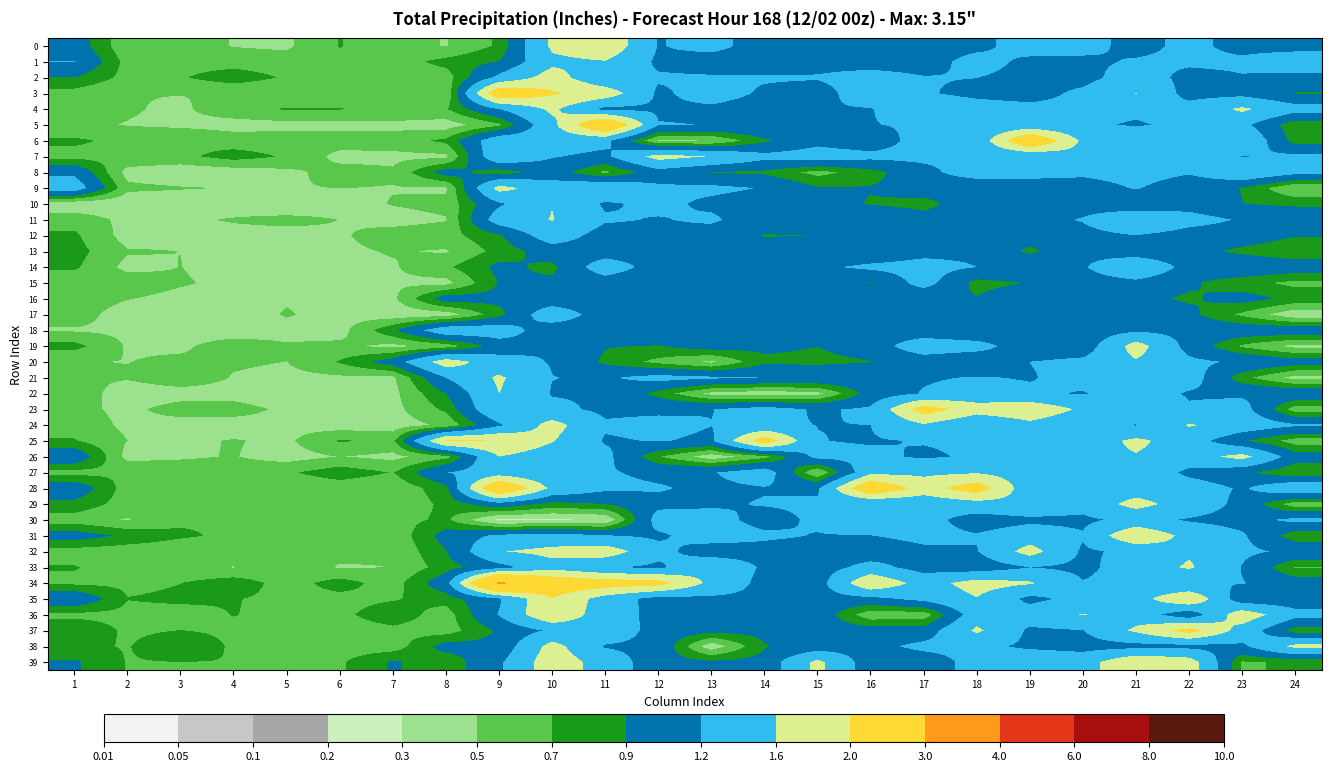

Reading right to left, transcribe all the data shown in this chart.

0: 24=1.1	23=1.1	22=1.3	21=1.1	20=1.3	19=1.3	18=1.1	17=1.0	16=1.1	15=1.0	14=1.1	13=1.3	12=1.2	11=1.9	10=1.7	9=0.7	8=0.5	7=0.6	6=0.7	5=0.5	4=0.5	3=0.6	2=0.5	1=1.0
1: 24=1.4	23=1.3	22=1.3	21=1.2	20=1.1	19=1.1	18=1.3	17=1.1	16=1.1	15=1.1	14=1.0	13=1.1	12=1.1	11=1.6	10=1.5	9=0.9	8=0.8	7=0.6	6=0.6	5=0.6	4=0.6	3=0.6	2=0.6	1=1.2
2: 24=1.1	23=1.2	22=1.1	21=1.4	20=1.1	19=1.1	18=1.2	17=1.2	16=1.3	15=1.2	14=1.2	13=1.2	12=1.2	11=1.3	10=1.8	9=1.3	8=0.6	7=0.6	6=0.5	5=0.7	4=0.8	3=0.7	2=0.6	1=0.9
3: 24=0.9	23=1.1	22=1.1	21=1.6	20=1.3	19=1.1	18=1.1	17=1.2	16=1.4	15=1.1	14=1.2	13=1.3	12=1.1	11=1.8	10=2.0	9=2.4	8=0.5	7=0.5	6=0.5	5=0.5	4=0.5	3=0.5	2=0.5	1=0.6
4: 24=1.3	23=1.7	22=1.3	21=1.3	20=1.3	19=1.3	18=1.3	17=1.4	16=1.2	15=1.2	14=1.1	13=1.1	12=1.2	11=1.1	10=1.7	9=1.2	8=0.7	7=0.7	6=0.7	5=0.7	4=0.6	3=0.5	2=0.5	1=0.6
5: 24=0.7	23=1.3	22=1.3	21=1.2	20=1.3	19=1.3	18=1.3	17=1.2	16=1.2	15=1.2	14=1.2	13=1.2	12=1.2	11=2.6	10=1.5	9=0.7	8=0.4	7=0.4	6=0.4	5=0.4	4=0.4	3=0.5	2=0.5	1=0.5
6: 24=0.8	23=1.5	22=1.2	21=1.6	20=1.5	19=2.5	18=1.3	17=1.4	16=1.0	15=1.1	14=0.9	13=0.5	12=0.5	11=1.3	10=1.4	9=1.4	8=0.7	7=0.6	6=0.6	5=0.6	4=0.6	3=0.7	2=0.6	1=0.7
7: 24=1.3	23=1.2	22=1.6	21=1.5	20=1.5	19=1.3	18=1.2	17=1.3	16=1.3	15=1.4	14=1.3	13=1.6	12=1.8	11=1.1	10=1.2	9=1.5	8=0.5	7=0.4	6=0.4	5=0.7	4=0.8	3=0.6	2=0.7	1=0.6
8: 24=1.3	23=1.5	22=1.2	21=1.3	20=1.3	19=1.3	18=1.4	17=1.1	16=0.8	15=0.6	14=0.9	13=0.9	12=1.1	11=0.7	10=1.0	9=0.8	8=1.0	7=0.5	6=0.6	5=0.5	4=0.4	3=0.4	2=0.4	1=1.1
9: 24=0.5	23=0.9	22=1.0	21=1.2	20=1.0	19=1.0	18=0.9	17=1.0	16=0.9	15=0.9	14=1.2	13=1.3	12=1.2	11=1.6	10=1.4	9=1.7	8=0.5	7=0.5	6=0.5	5=0.5	4=0.5	3=0.5	2=0.5	1=1.4
10: 24=0.9	23=0.9	22=1.1	21=0.9	20=1.0	19=0.9	18=1.0	17=0.8	16=0.9	15=1.0	14=1.0	13=1.1	12=1.3	11=1.2	10=1.6	9=1.2	8=0.6	7=0.5	6=0.4	5=0.3	4=0.4	3=0.4	2=0.3	1=0.3
11: 24=1.1	23=1.2	22=1.3	21=1.6	20=1.2	19=1.1	18=1.0	17=1.0	16=1.1	15=1.2	14=1.0	13=1.3	12=1.2	11=1.2	10=1.6	9=1.4	8=0.5	7=0.4	6=0.5	5=0.6	4=0.5	3=0.5	2=0.4	1=0.6
12: 24=0.9	23=1.0	22=1.1	21=1.2	20=1.1	19=1.0	18=1.0	17=1.0	16=1.0	15=0.9	14=0.9	13=1.0	12=1.1	11=1.0	10=1.4	9=0.9	8=0.6	7=0.6	6=0.5	5=0.4	4=0.4	3=0.5	2=0.4	1=0.7
13: 24=0.7	23=0.8	22=1.0	21=1.0	20=1.1	19=0.8	18=1.1	17=1.1	16=1.0	15=1.0	14=1.0	13=0.9	12=1.1	11=1.0	10=1.0	9=0.8	8=0.5	7=0.5	6=0.5	5=0.4	4=0.4	3=0.5	2=0.5	1=0.8
14: 24=1.1	23=1.1	22=1.1	21=1.6	20=1.2	19=1.2	18=1.2	17=1.3	16=1.3	15=1.1	14=1.1	13=1.2	12=1.0	11=1.4	10=0.8	9=1.0	8=0.7	7=0.5	6=0.5	5=0.5	4=0.4	3=0.5	2=0.4	1=0.7
15: 24=0.6	23=0.8	22=0.9	21=1.1	20=1.0	19=0.9	18=0.8	17=1.3	16=0.9	15=1.0	14=1.2	13=1.0	12=0.9	11=1.0	10=1.0	9=0.9	8=0.4	7=0.5	6=0.5	5=0.4	4=0.4	3=0.5	2=0.6	1=0.6
16: 24=0.8	23=1.0	22=0.9	21=1.0	20=0.9	19=1.1	18=0.9	17=0.9	16=1.0	15=1.0	14=0.9	13=1.0	12=1.1	11=1.0	10=1.0	9=1.0	8=1.0	7=0.5	6=0.4	5=0.5	4=0.4	3=0.4	2=0.5	1=0.6
17: 24=0.3	23=0.7	22=1.0	21=1.2	20=1.0	19=0.9	18=1.1	17=0.9	16=0.9	15=1.0	14=1.0	13=1.0	12=0.9	11=1.0	10=1.4	9=0.8	8=0.4	7=0.4	6=0.4	5=0.5	4=0.4	3=0.4	2=0.4	1=0.6
18: 24=1.1	23=1.1	22=1.1	21=1.1	20=1.0	19=0.9	18=0.9	17=1.0	16=1.0	15=0.9	14=1.0	13=1.0	12=1.1	11=1.1	10=1.0	9=1.4	8=1.4	7=0.9	6=0.4	5=0.4	4=0.4	3=0.4	2=0.5	1=0.5
19: 24=0.4	23=0.7	22=1.1	21=1.8	20=1.0	19=1.0	18=1.3	17=1.4	16=1.0	15=0.9	14=1.0	13=1.0	12=0.9	11=0.9	10=1.2	9=1.0	8=0.6	7=0.4	6=0.5	5=0.5	4=0.6	3=0.5	2=0.5	1=0.8
20: 24=1.0	23=1.2	22=1.3	21=1.6	20=1.3	19=1.2	18=0.9	17=1.0	16=0.9	15=0.8	14=0.9	13=0.5	12=0.6	11=0.9	10=1.2	9=1.3	8=1.8	7=1.0	6=0.7	5=0.5	4=0.5	3=0.5	2=0.5	1=0.5
21: 24=0.4	23=0.8	22=1.4	21=1.5	20=1.3	19=1.2	18=1.2	17=1.2	16=1.2	15=1.2	14=1.2	13=1.3	12=1.3	11=1.2	10=1.2	9=1.7	8=1.2	7=0.5	6=0.5	5=0.4	4=0.5	3=0.6	2=0.5	1=0.5
22: 24=1.1	23=1.1	22=1.2	21=1.4	20=1.2	19=1.3	18=1.3	17=1.2	16=1.0	15=0.4	14=0.4	13=0.4	12=0.8	11=1.2	10=1.2	9=1.6	8=0.9	7=0.4	6=0.4	5=0.4	4=0.4	3=0.4	2=0.4	1=0.6
23: 24=0.6	23=1.3	22=1.2	21=1.5	20=1.5	19=1.9	18=1.8	17=2.2	16=1.2	15=1.2	14=1.3	13=1.2	12=1.1	11=1.1	10=1.3	9=1.6	8=0.7	7=0.4	6=0.4	5=0.5	4=0.6	3=0.6	2=0.4	1=0.6
24: 24=1.2	23=1.4	22=1.6	21=1.2	20=1.3	19=1.5	18=1.2	17=1.6	16=1.2	15=1.2	14=1.2	13=1.2	12=1.3	11=1.2	10=1.7	9=1.1	8=0.5	7=0.4	6=0.4	5=0.4	4=0.4	3=0.4	2=0.5	1=0.6
25: 24=0.6	23=0.9	22=1.4	21=1.7	20=1.4	19=1.3	18=1.2	17=1.2	16=1.2	15=1.2	14=2.3	13=1.1	12=1.2	11=1.2	10=1.6	9=2.0	8=2.0	7=0.6	6=0.7	5=0.5	4=0.5	3=0.5	2=0.5	1=0.7
26: 24=1.0	23=1.7	22=1.4	21=1.6	20=1.5	19=1.2	18=1.2	17=1.2	16=1.3	15=1.3	14=0.6	13=0.4	12=0.7	11=1.3	10=1.4	9=1.6	8=0.6	7=0.4	6=0.5	5=0.4	4=0.5	3=0.5	2=0.4	1=1.1
27: 24=0.7	23=1.0	22=1.1	21=1.5	20=1.4	19=1.4	18=1.6	17=1.5	16=1.5	15=0.5	14=1.4	13=1.2	12=1.1	11=1.2	10=1.3	9=1.4	8=1.2	7=0.7	6=0.8	5=0.7	4=0.6	3=0.6	2=0.7	1=0.6
28: 24=1.5	23=1.2	22=1.4	21=1.4	20=1.2	19=1.3	18=2.3	17=1.8	16=2.5	15=1.2	14=1.2	13=1.1	12=1.2	11=1.3	10=1.5	9=2.6	8=0.8	7=0.5	6=0.6	5=0.5	4=0.5	3=0.6	2=0.6	1=1.1
29: 24=0.6	23=1.1	22=1.4	21=1.7	20=1.3	19=1.5	18=1.4	17=1.3	16=1.2	15=1.2	14=1.2	13=1.2	12=1.1	11=0.9	10=0.8	9=1.1	8=0.7	7=0.5	6=0.5	5=0.6	4=0.6	3=0.6	2=0.6	1=0.8
30: 24=1.3	23=1.1	22=1.2	21=1.3	20=1.1	19=1.1	18=1.0	17=1.3	16=1.6	15=1.3	14=1.1	13=1.3	12=1.3	11=0.3	10=0.3	9=0.3	8=0.7	7=0.6	6=0.6	5=0.6	4=0.7	3=0.7	2=0.5	1=0.6
31: 24=0.8	23=1.2	22=1.5	21=2.0	20=1.2	19=1.4	18=1.2	17=1.3	16=1.2	15=1.2	14=1.3	13=1.4	12=1.1	11=1.2	10=1.3	9=1.3	8=1.0	7=0.5	6=0.7	5=0.7	4=0.7	3=0.7	2=0.9	1=1.0
32: 24=1.1	23=1.3	22=1.6	21=1.3	20=1.1	19=1.8	18=1.2	17=1.1	16=1.0	15=1.0	14=1.1	13=1.0	12=1.3	11=1.8	10=1.7	9=1.6	8=0.9	7=0.5	6=0.5	5=0.6	4=0.6	3=0.6	2=0.6	1=0.6
33: 24=0.7	23=1.2	22=1.7	21=1.4	20=1.1	19=1.2	18=1.0	17=1.1	16=1.3	15=1.0	14=1.1	13=1.5	12=1.1	11=1.2	10=1.5	9=1.1	8=0.8	7=0.5	6=0.5	5=0.6	4=0.5	3=0.5	2=0.6	1=0.7
34: 24=1.0	23=1.2	22=1.2	21=1.3	20=1.2	19=1.6	18=1.8	17=1.4	16=2.0	15=1.0	14=1.1	13=1.5	12=2.2	11=2.2	10=2.4	9=3.1	8=1.1	7=0.6	6=0.8	5=0.6	4=0.8	3=0.7	2=0.7	1=0.7
35: 24=1.0	23=1.0	22=2.0	21=1.4	20=1.3	19=1.1	18=1.6	17=1.3	16=1.1	15=1.1	14=1.1	13=1.1	12=1.1	11=1.4	10=2.0	9=1.2	8=0.8	7=0.7	6=0.6	5=0.7	4=0.7	3=0.7	2=0.7	1=1.1
36: 24=1.3	23=1.8	22=1.0	21=1.4	20=1.6	19=1.4	18=1.4	17=0.6	16=0.6	15=1.1	14=1.0	13=1.0	12=1.1	11=1.4	10=2.0	9=1.2	8=0.6	7=0.8	6=0.7	5=0.6	4=0.7	3=0.6	2=0.6	1=0.6
37: 24=0.8	23=1.4	22=2.2	21=1.7	20=1.2	19=1.1	18=1.7	17=1.0	16=1.0	15=1.0	14=1.0	13=1.0	12=1.1	11=1.5	10=1.3	9=0.9	8=0.6	7=0.6	6=0.6	5=0.7	4=0.7	3=0.7	2=0.7	1=0.9
38: 24=1.7	23=1.1	22=1.1	21=1.1	20=1.1	19=1.1	18=1.3	17=1.3	16=1.1	15=1.0	14=0.9	13=0.4	12=1.1	11=1.2	10=1.7	9=1.0	8=1.0	7=0.6	6=0.6	5=0.7	4=0.7	3=0.9	2=0.7	1=0.7
39: 24=0.7	23=0.7	22=1.8	21=2.0	20=1.4	19=1.5	18=1.3	17=1.0	16=1.0	15=1.7	14=1.0	13=0.9	12=1.0	11=1.4	10=1.8	9=1.1	8=0.7	7=0.9	6=0.7	5=0.7	4=0.7	3=0.7	2=0.7	1=0.9